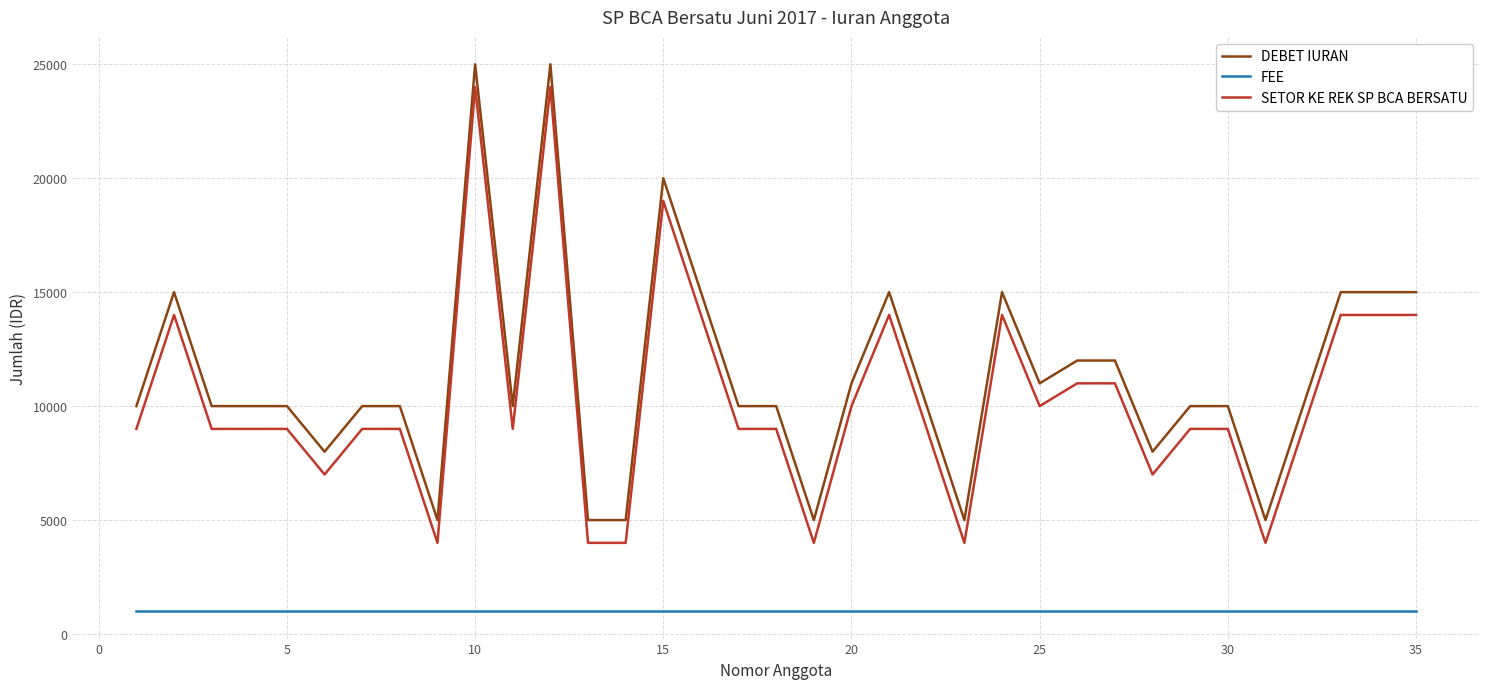

What is the lowest value of the FEE series?

1000